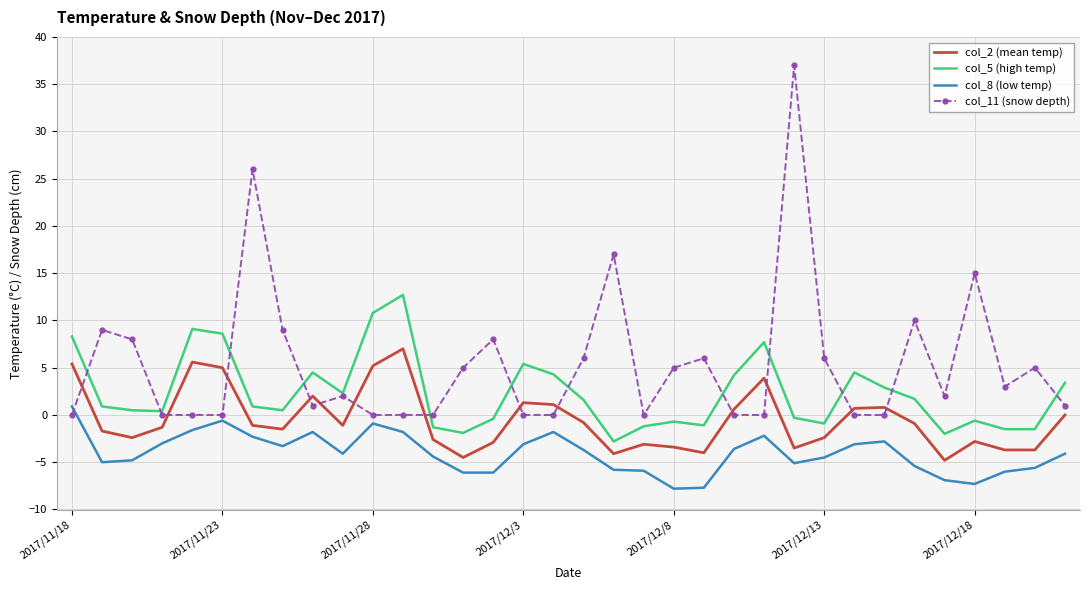

Which series has the largest total across all categories?

col_11 (snow depth)